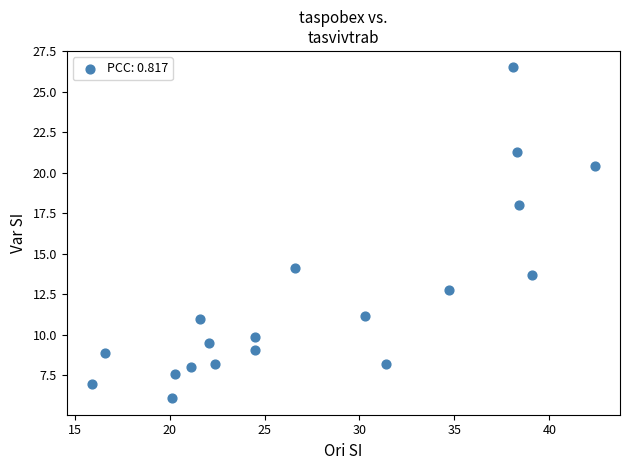

What is the range of Y values (max minus min)?

20.4